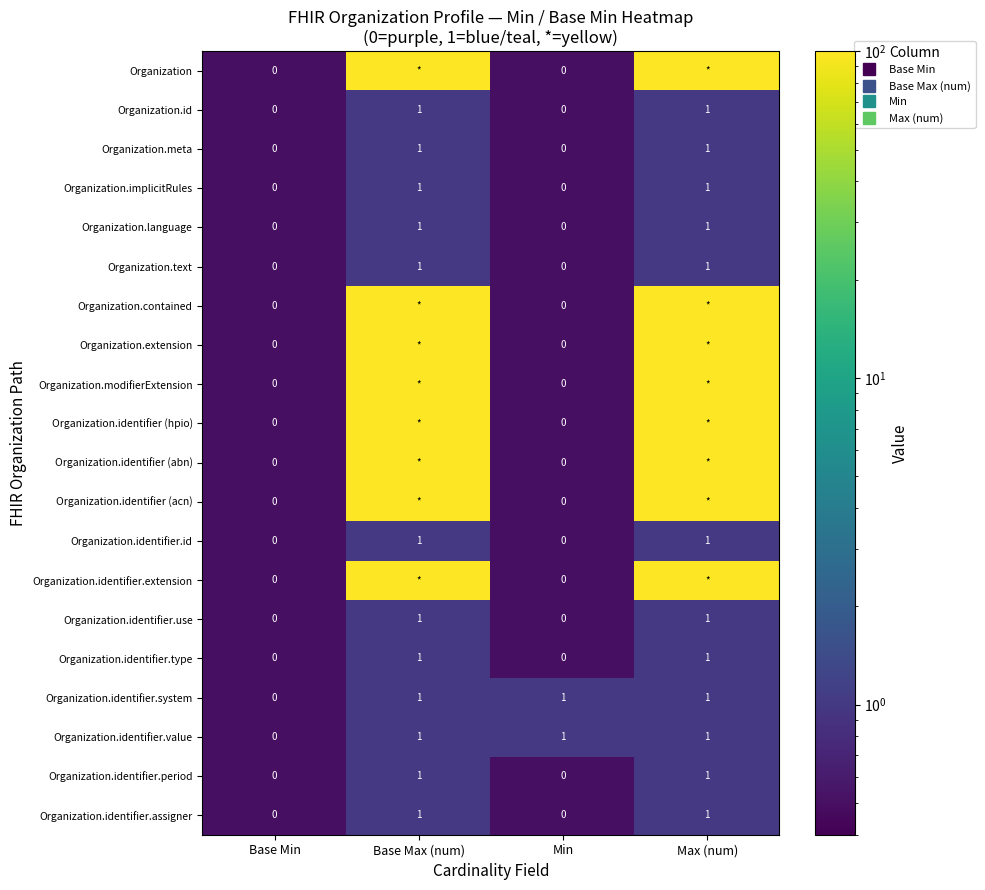

Between Base Max (num) and Max (num), which is larger?

Base Max (num)